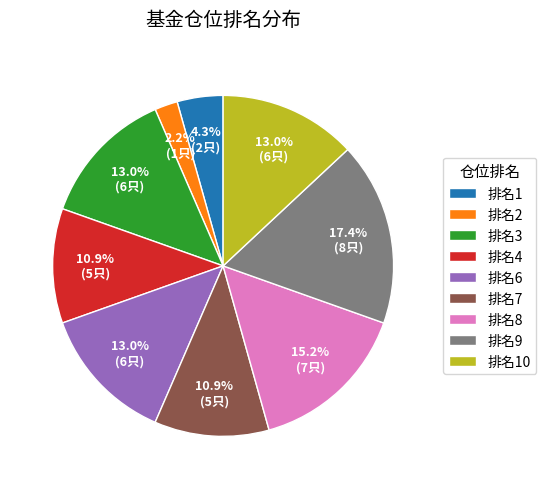

What percentage is NOT represented by 排名1?

95.7%